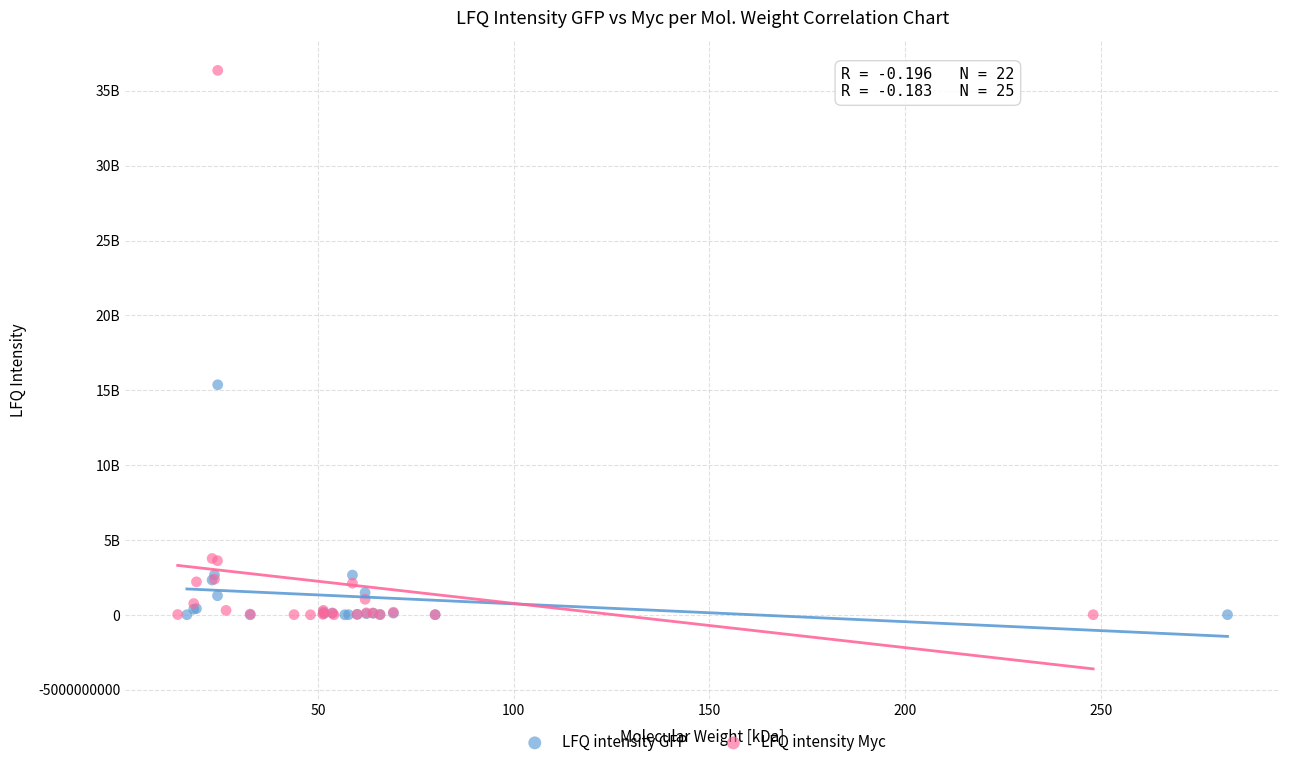

Which series contains the highest Y value?

LFQ intensity Myc